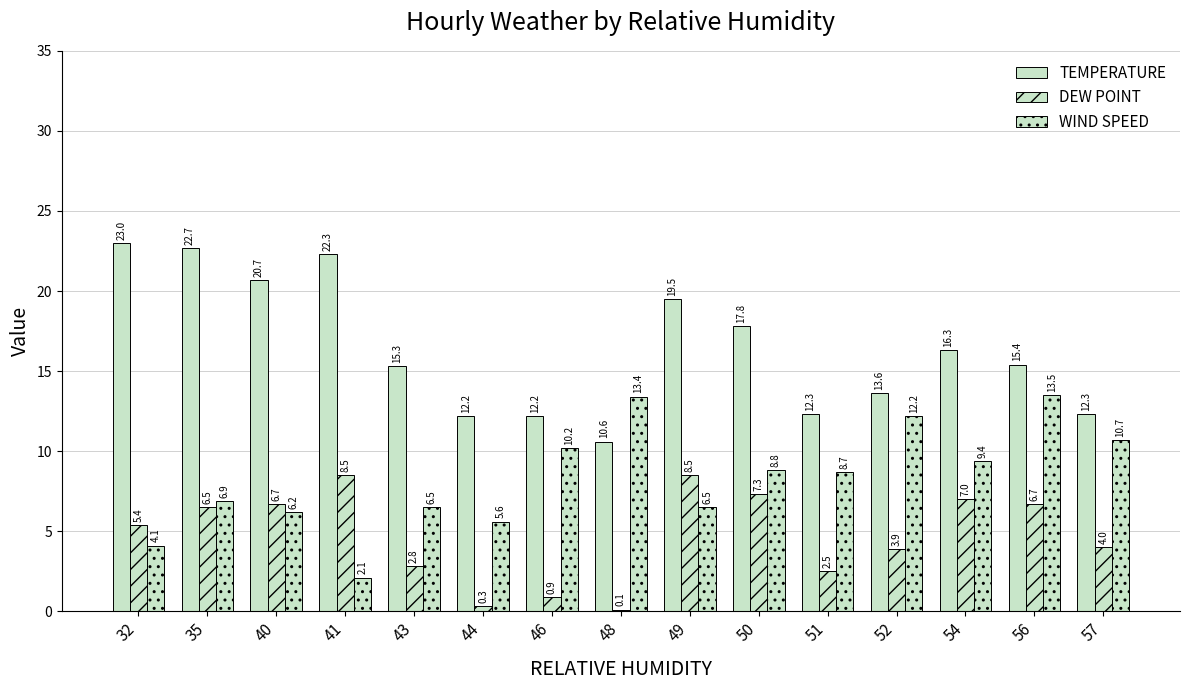

How many data points does each series have?

15